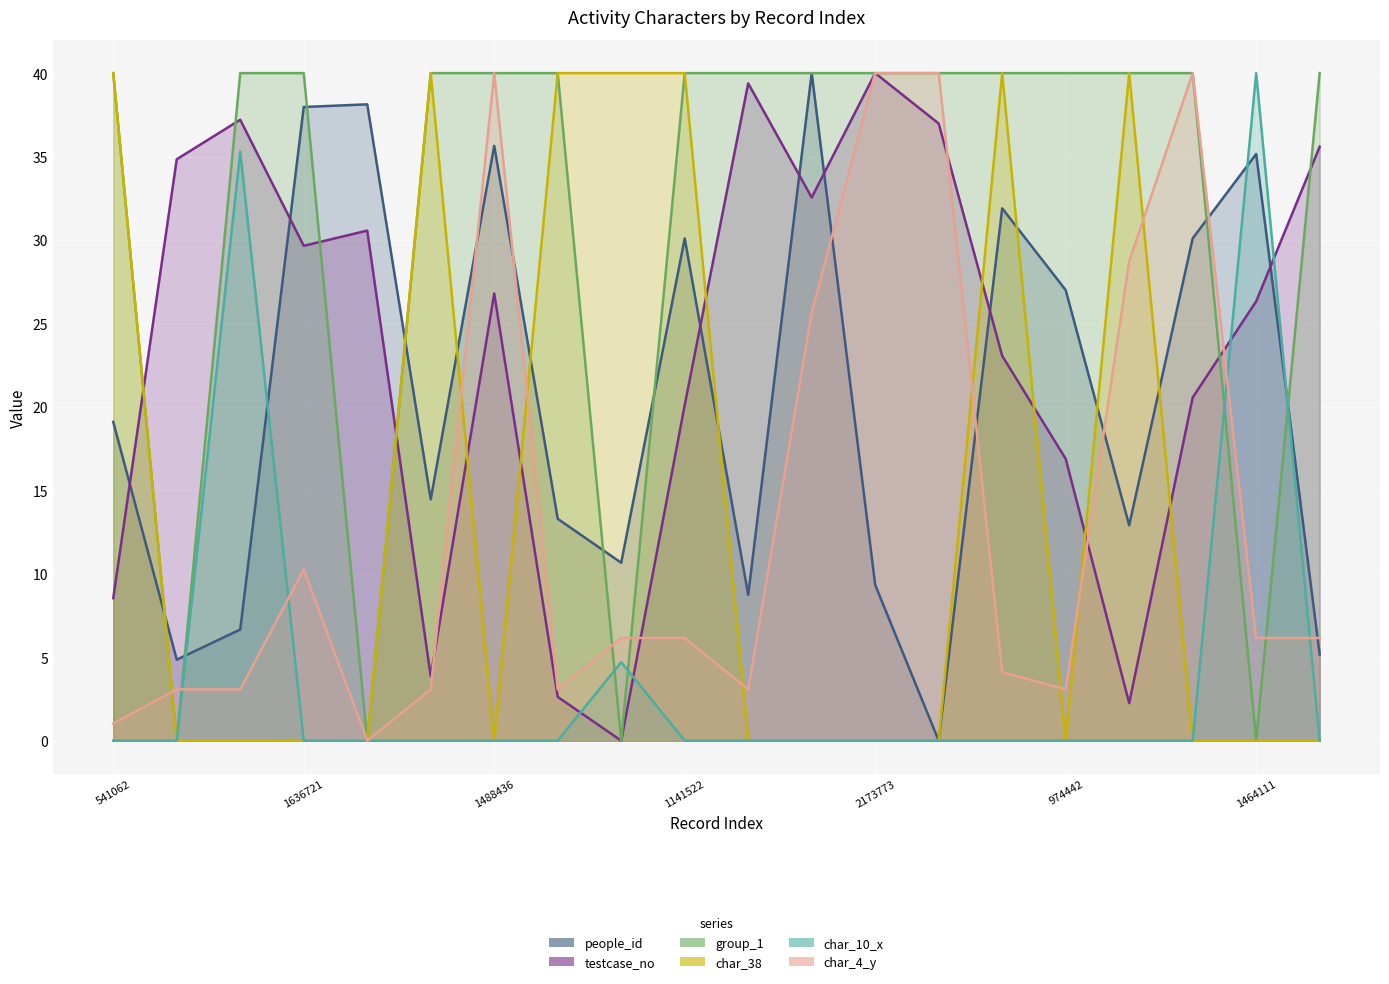

Between 234078 and 1141522, which series saw the biggest shift?

testcase_no